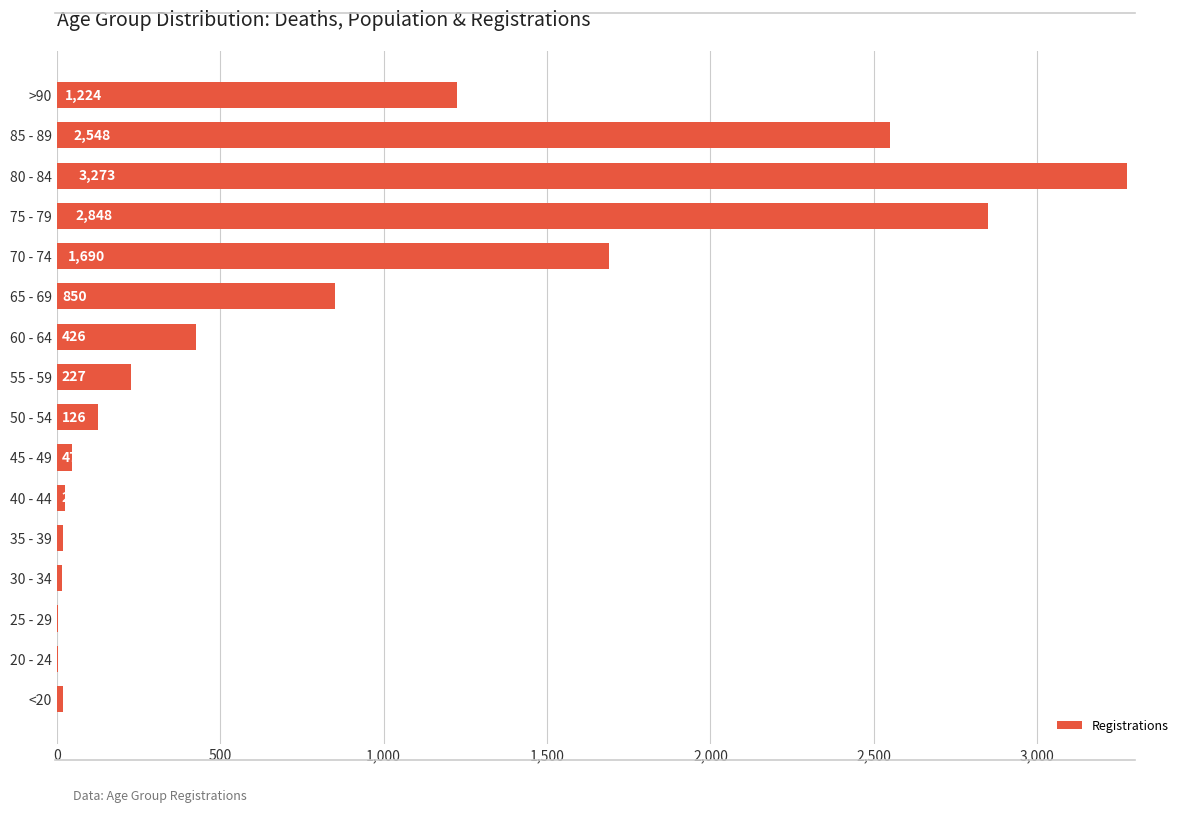

What is the change in value from 70 - 74 to >90?

-466